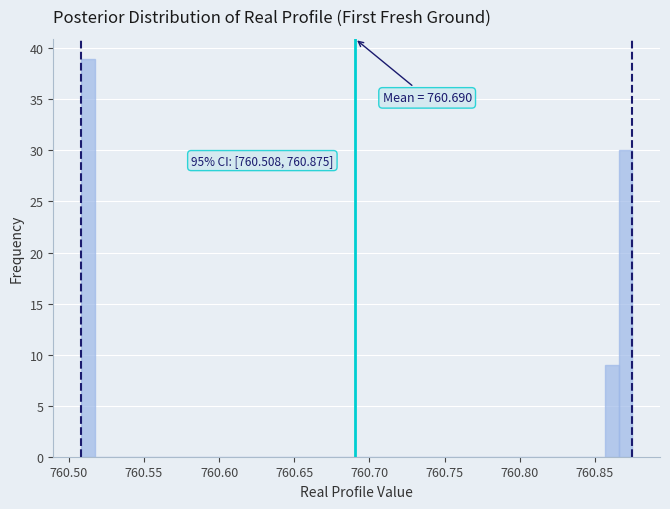

Read against the x-axis, roughly where is the centre of the tallest bar?

760.515